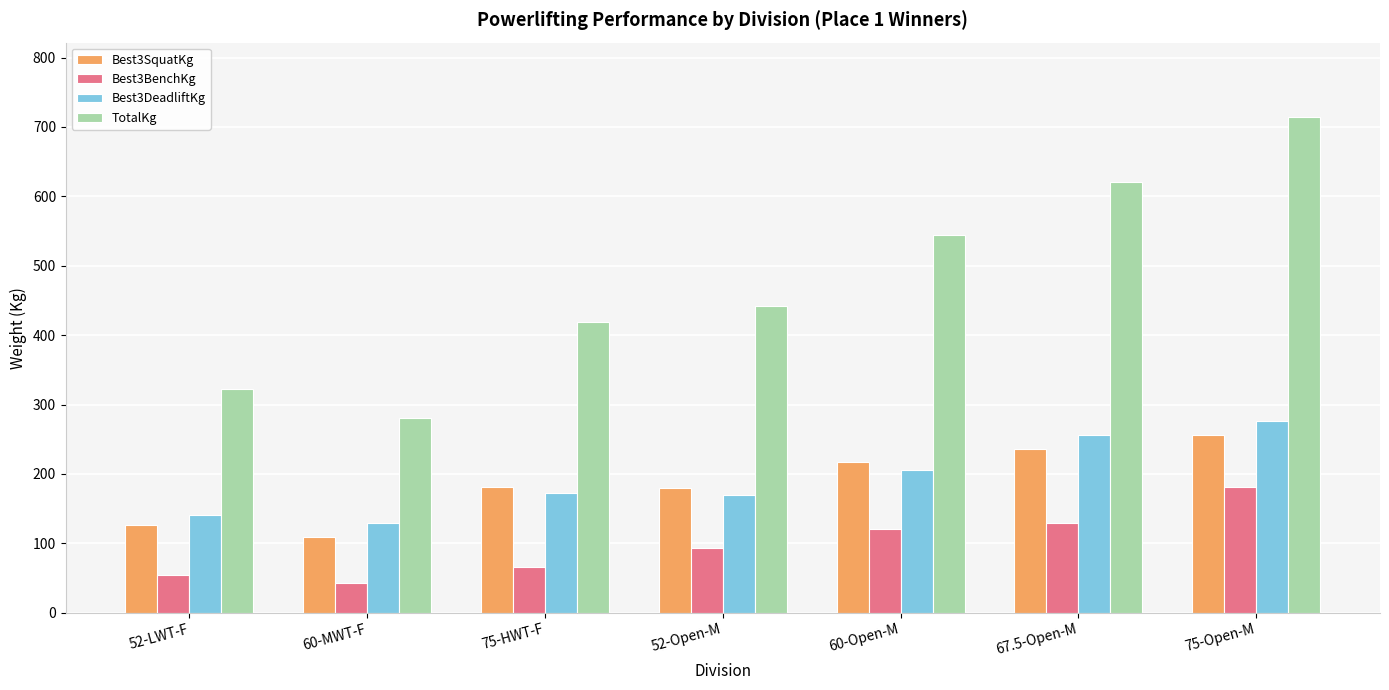

How many groups of bars are there?

7